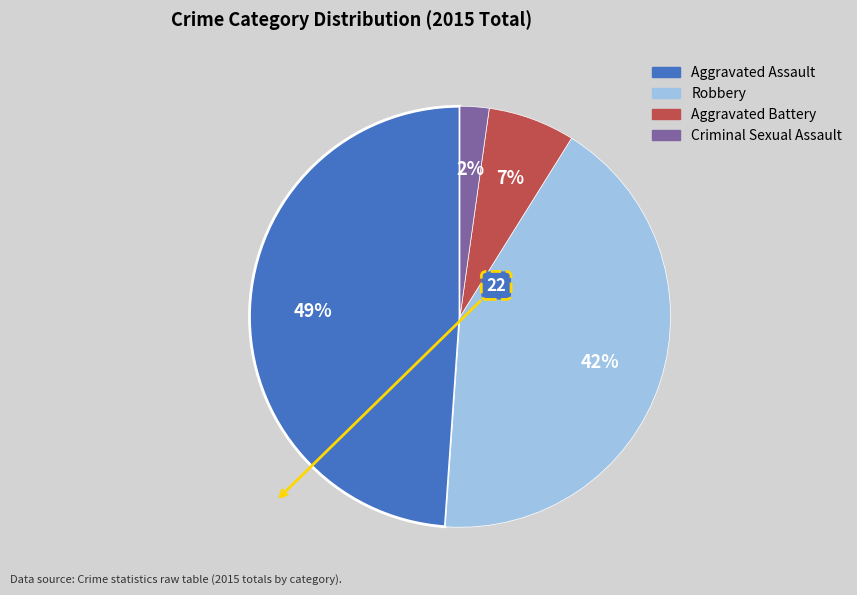

Is there any slice that represents more than half of the pie?

No